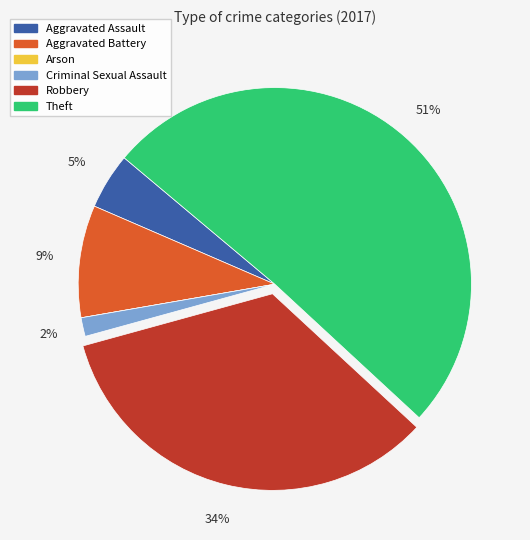

To the nearest percent, what is the difference between the Theft and Aggravated Assault slice percentages?

46%